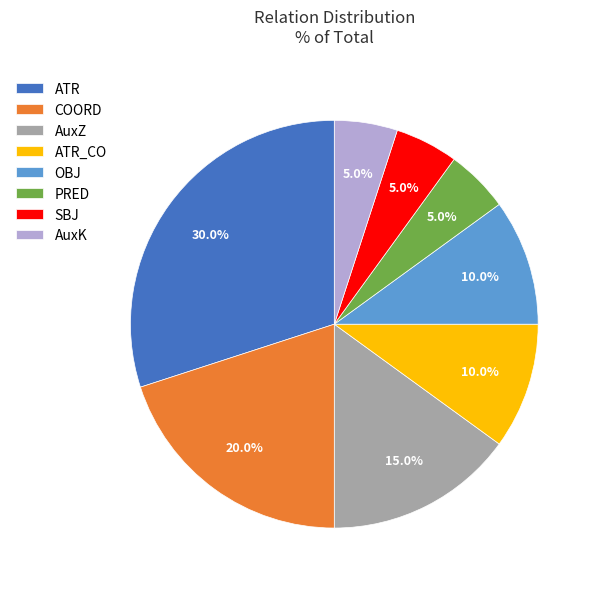

Which has a higher value, ATR_CO or AuxZ?

AuxZ